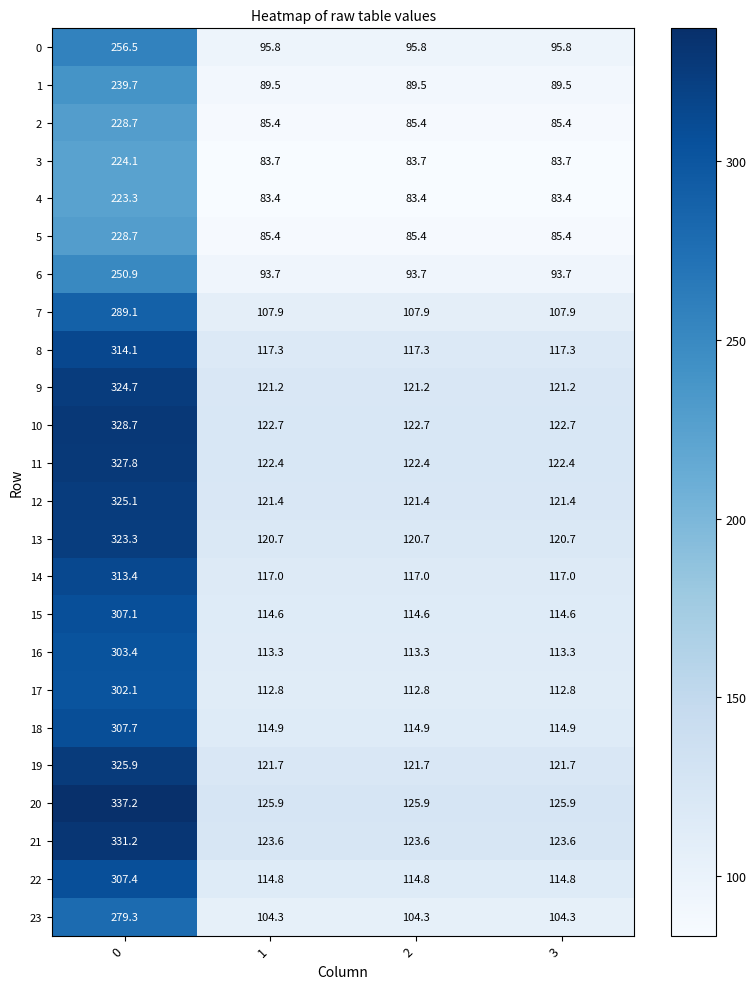

The value of 22 at 2 is 114.8. True or false?

True